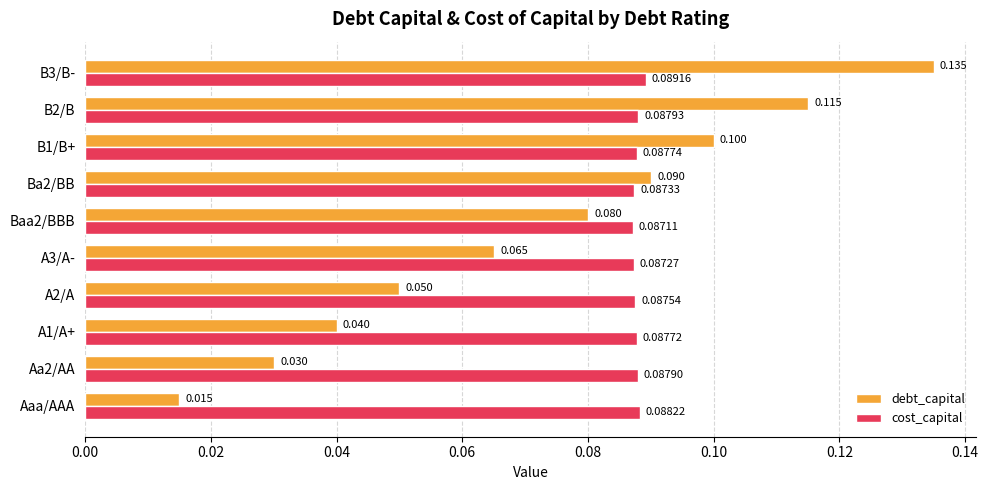

Which series has the largest range (max minus min)?

debt_capital